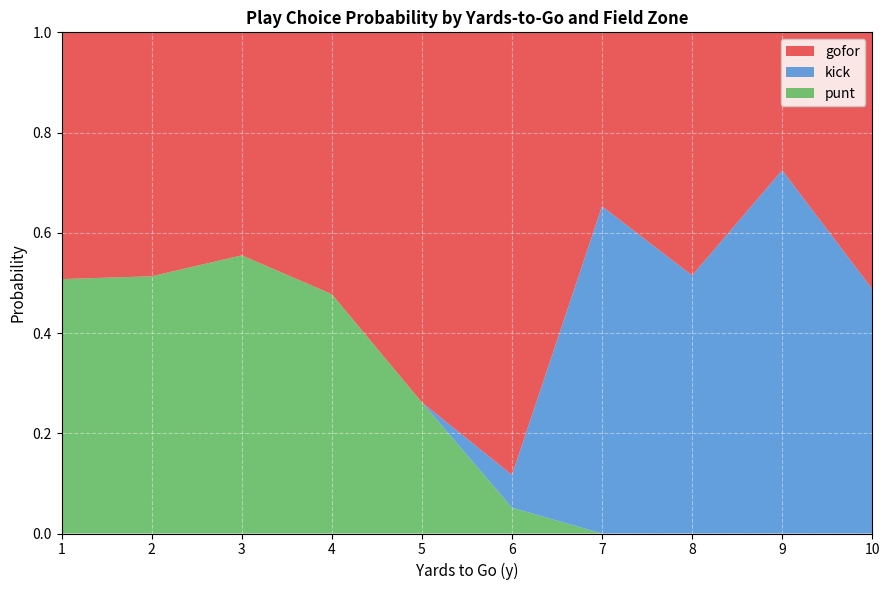

At which label does punt reach its peak?

3